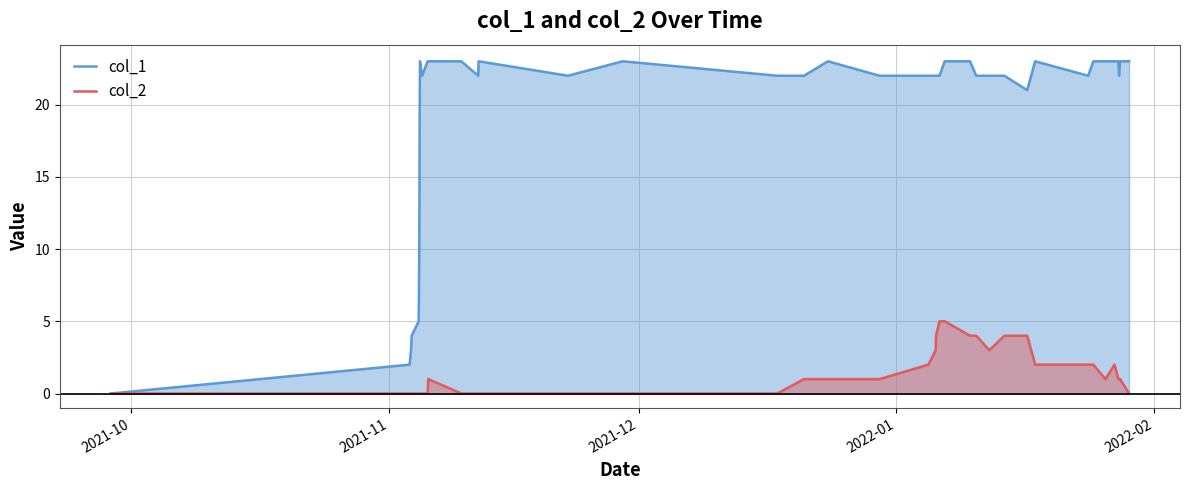

Rank the series by their maximum value, from lowest to highest.

col_2, col_1